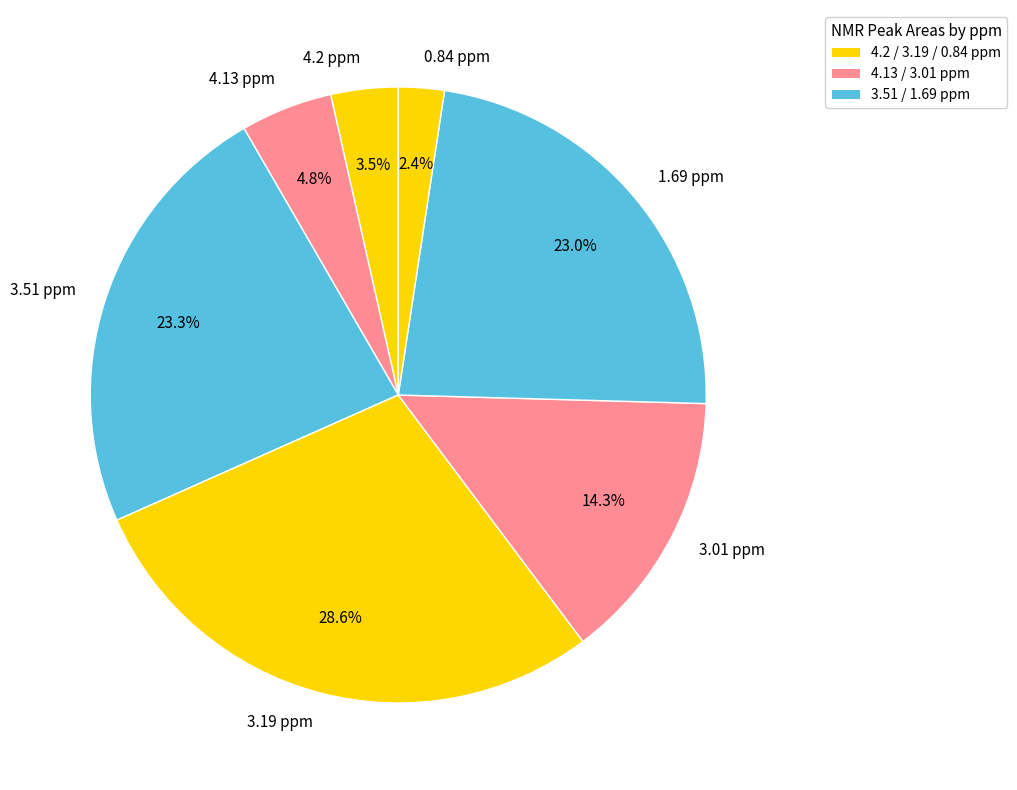

What is the ratio of the value at 0.84 ppm to the value at 3.19 ppm?

0.1